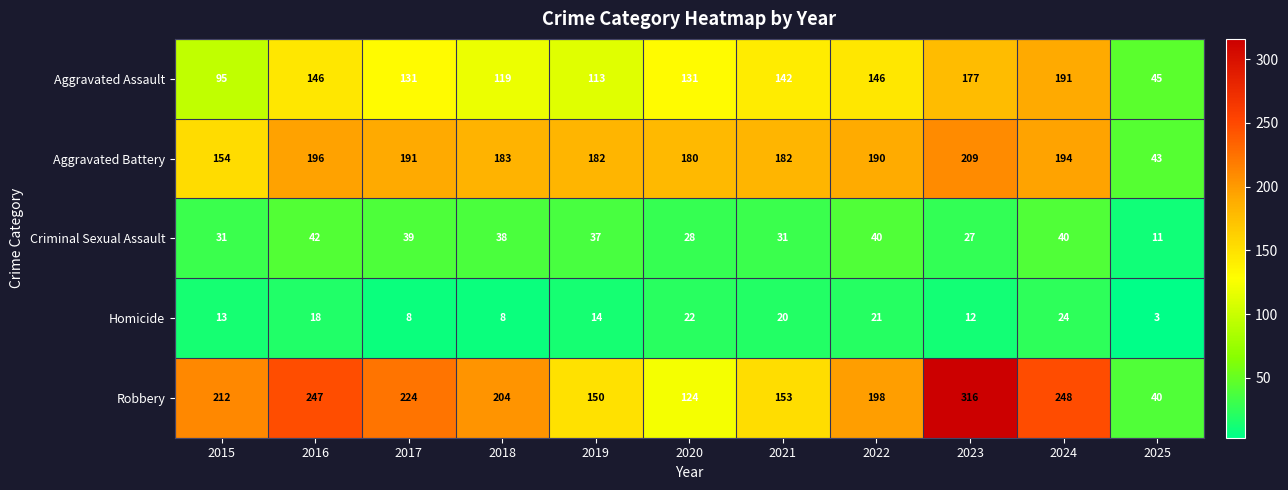

True or false: Criminal Sexual Assault has a value of 39 at 2017.

True